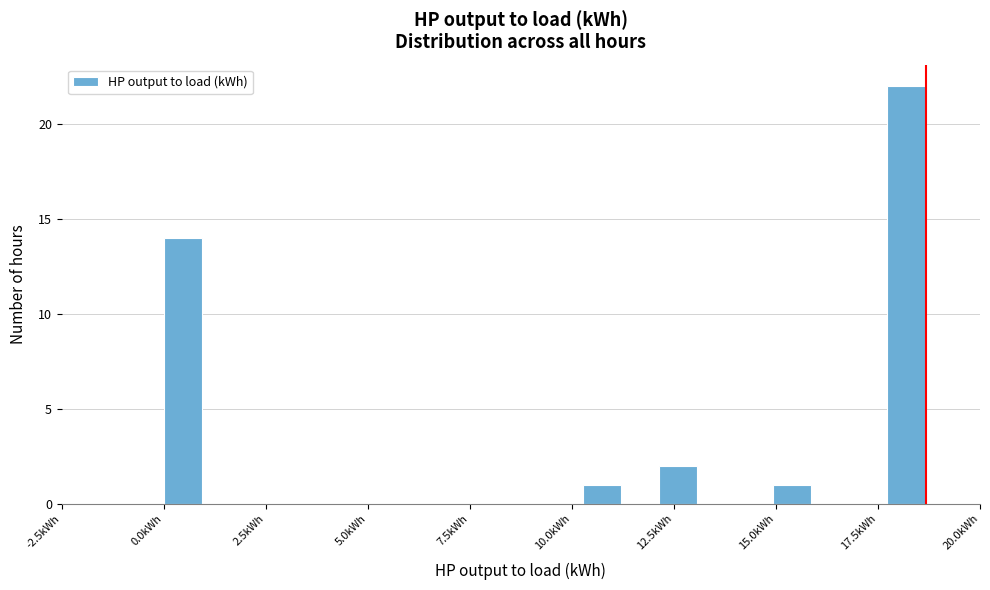

Read against the x-axis, roughly where is the centre of the tallest bar?

18.0